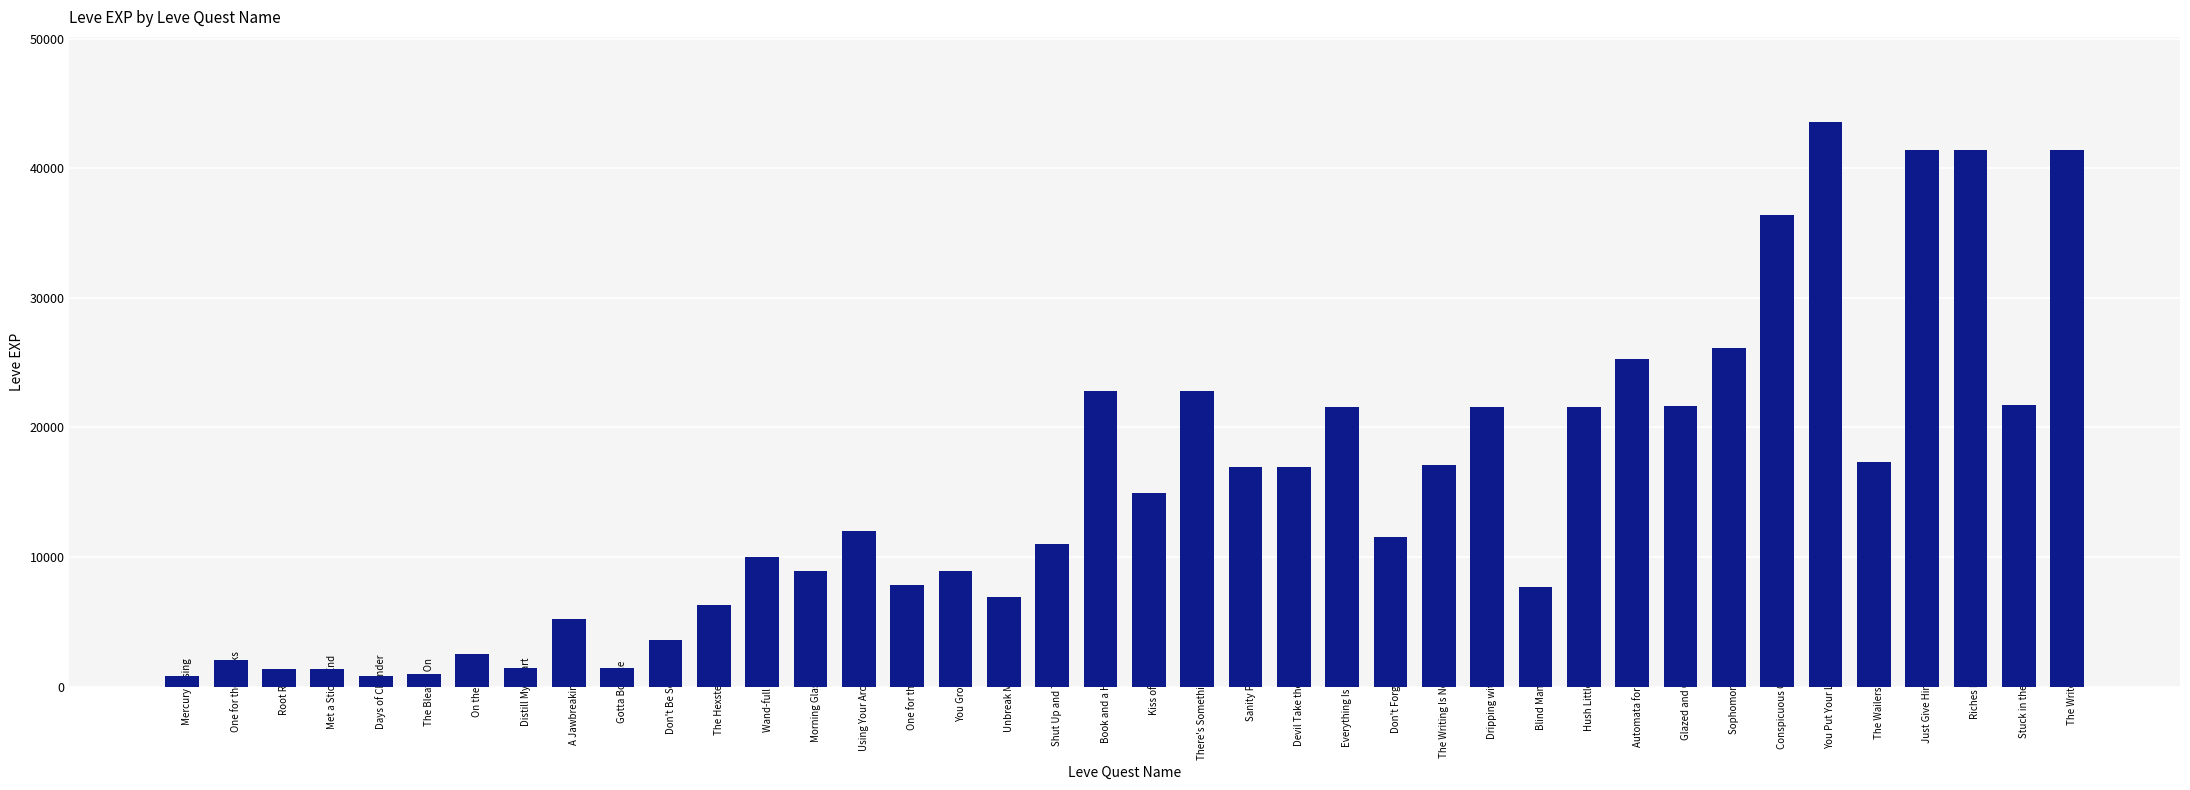

Which category has the highest value across all series?

You Put Your Left Hand In